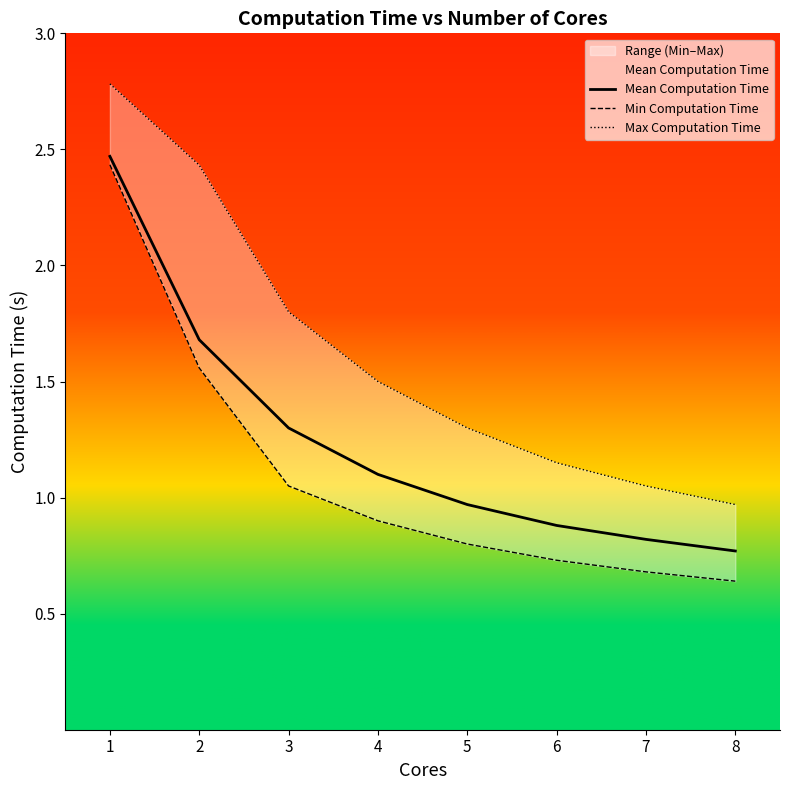

Which series changed the most between 2 and 5?

Max Computation Time